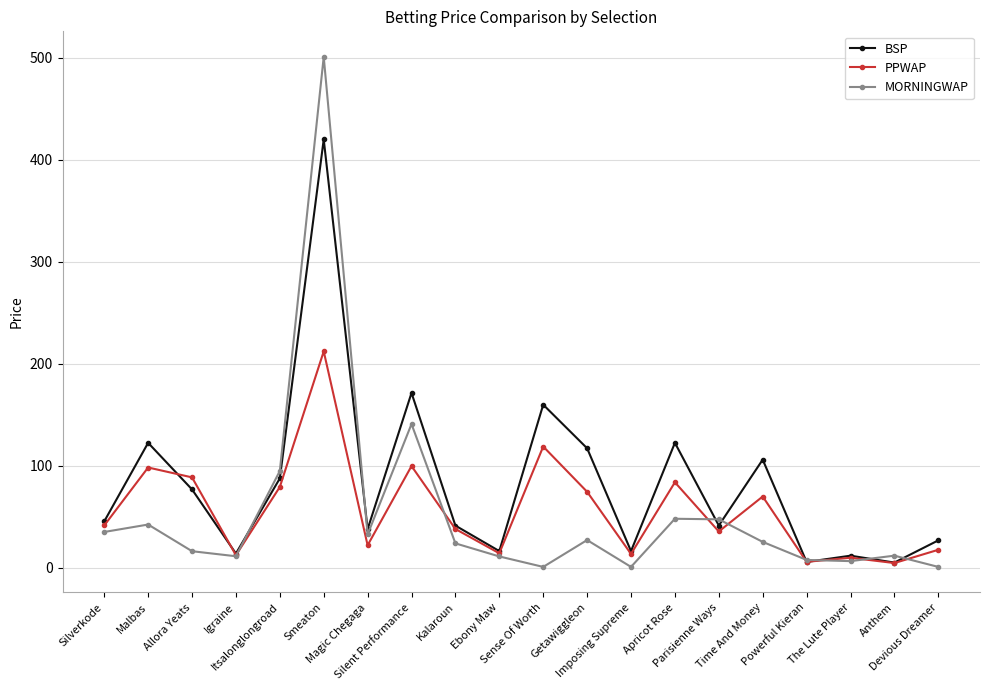

Between The Lute Player and Devious Dreamer, which series saw the biggest shift?

BSP